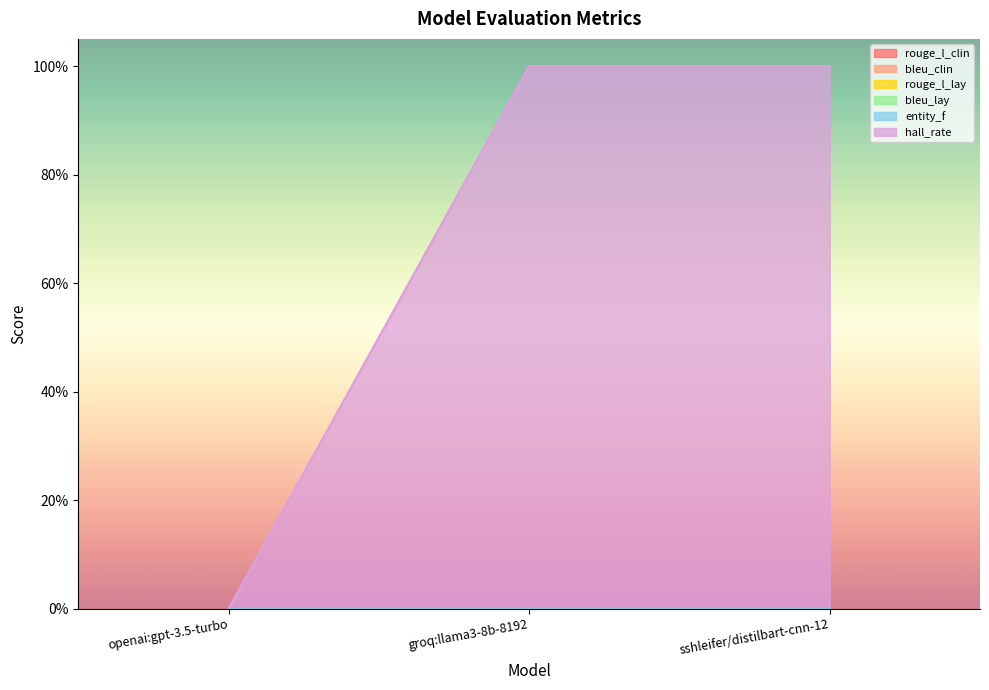

Which has a higher value, groq:llama3-8b-8192 or openai:gpt-3.5-turbo?

groq:llama3-8b-8192